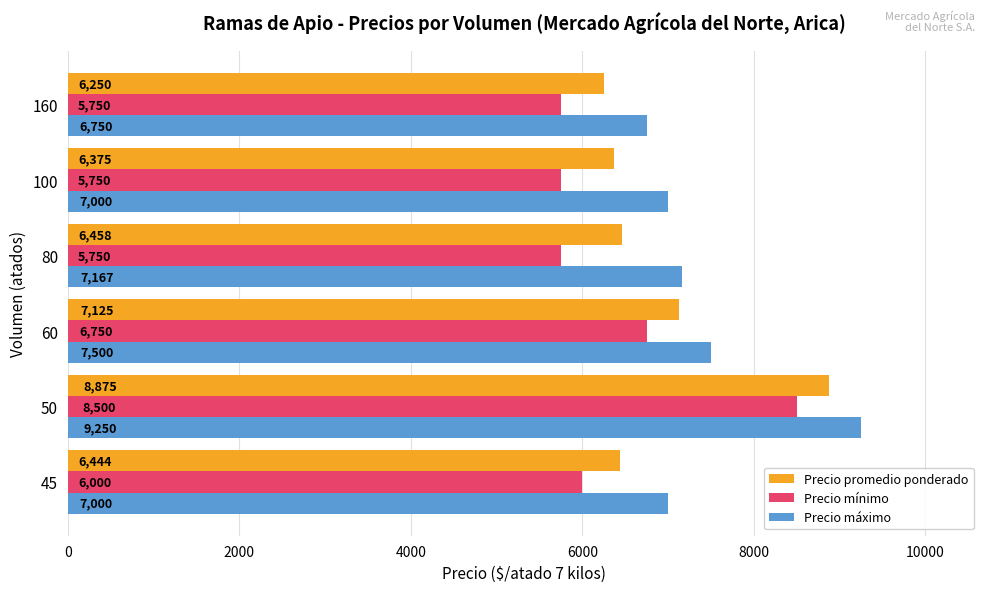

Rank the series at 80 from lowest to highest value.

Precio mínimo, Precio promedio ponderado, Precio máximo